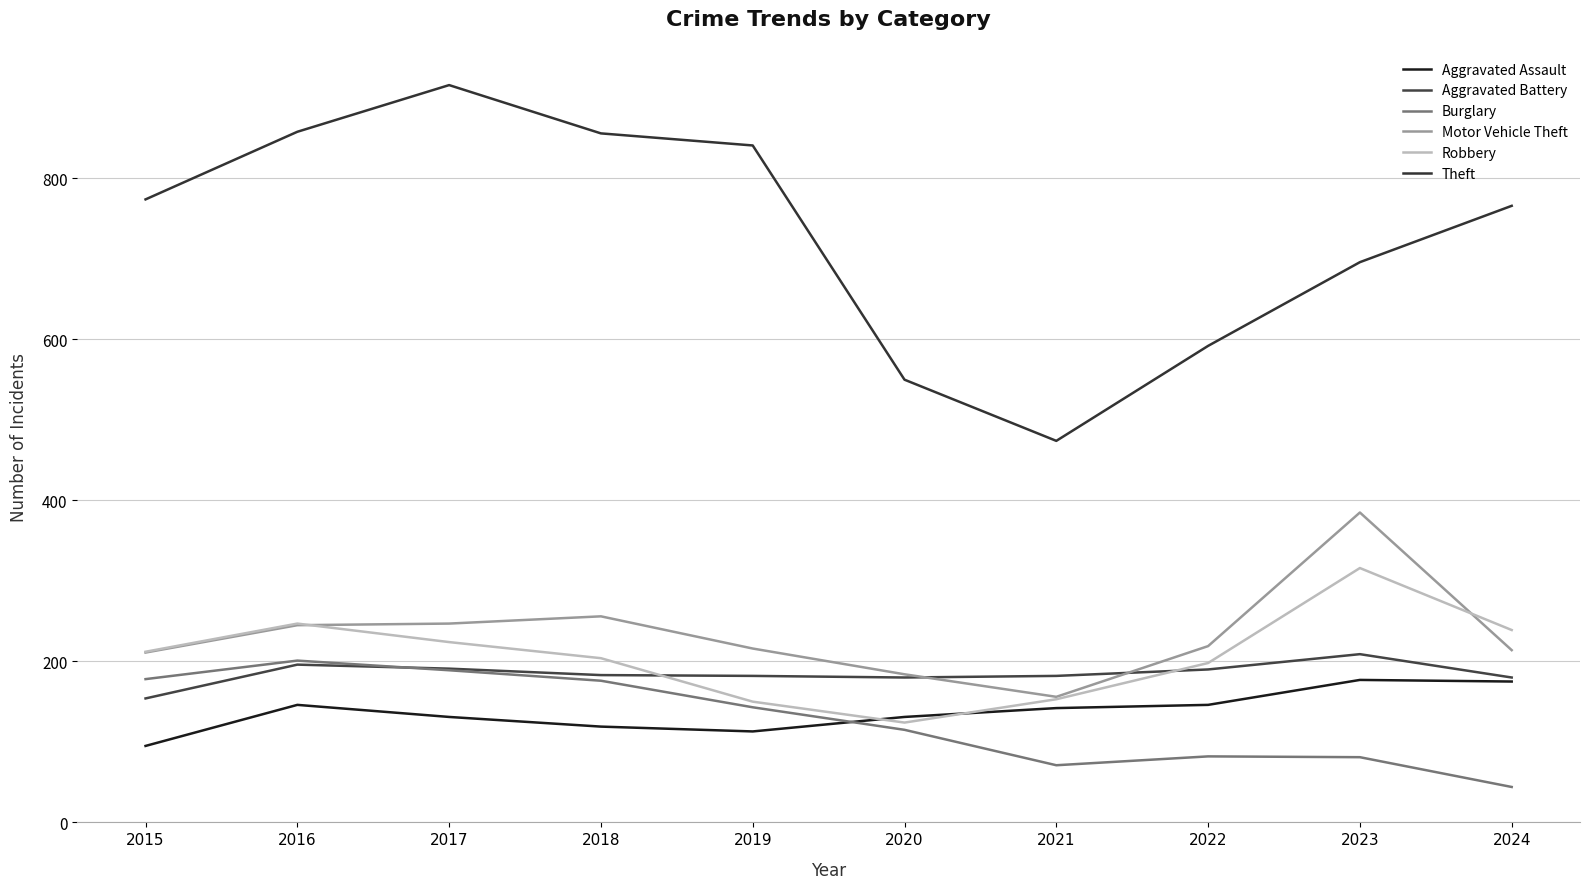

What is the spread (max minus min) of values at 2018?

737